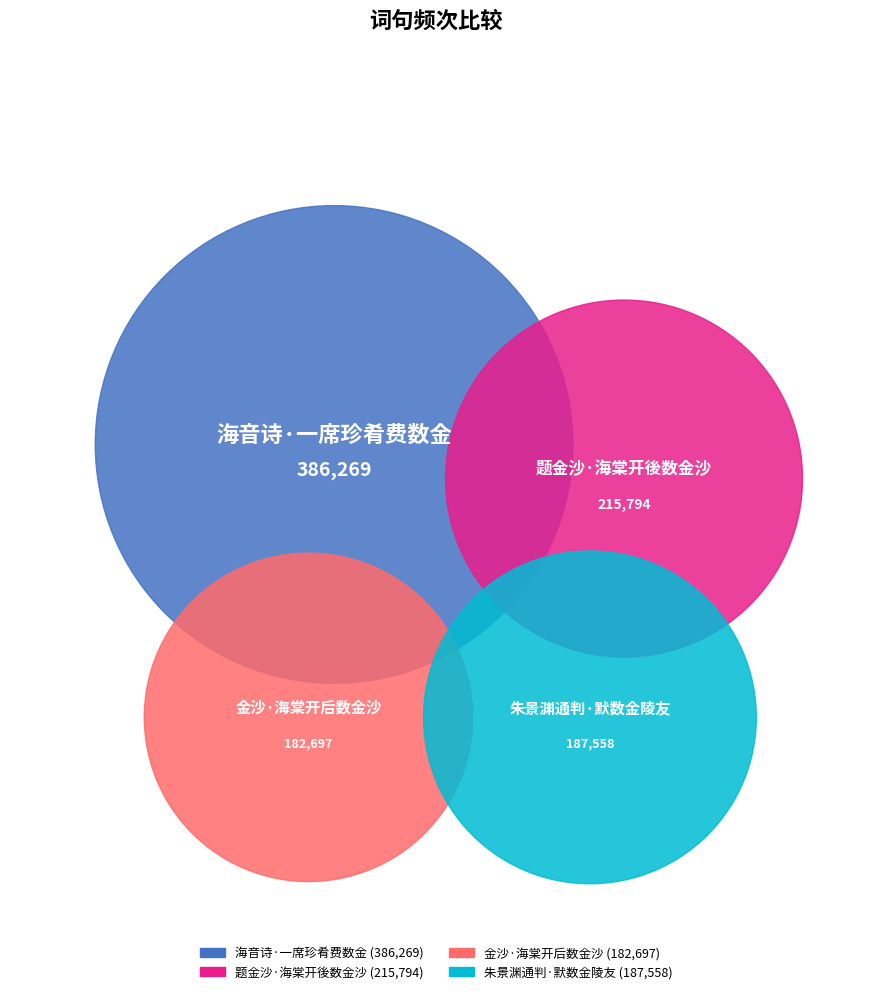

To the nearest percent, what portion does 海音诗·一席珍肴费数金 represent?

40%